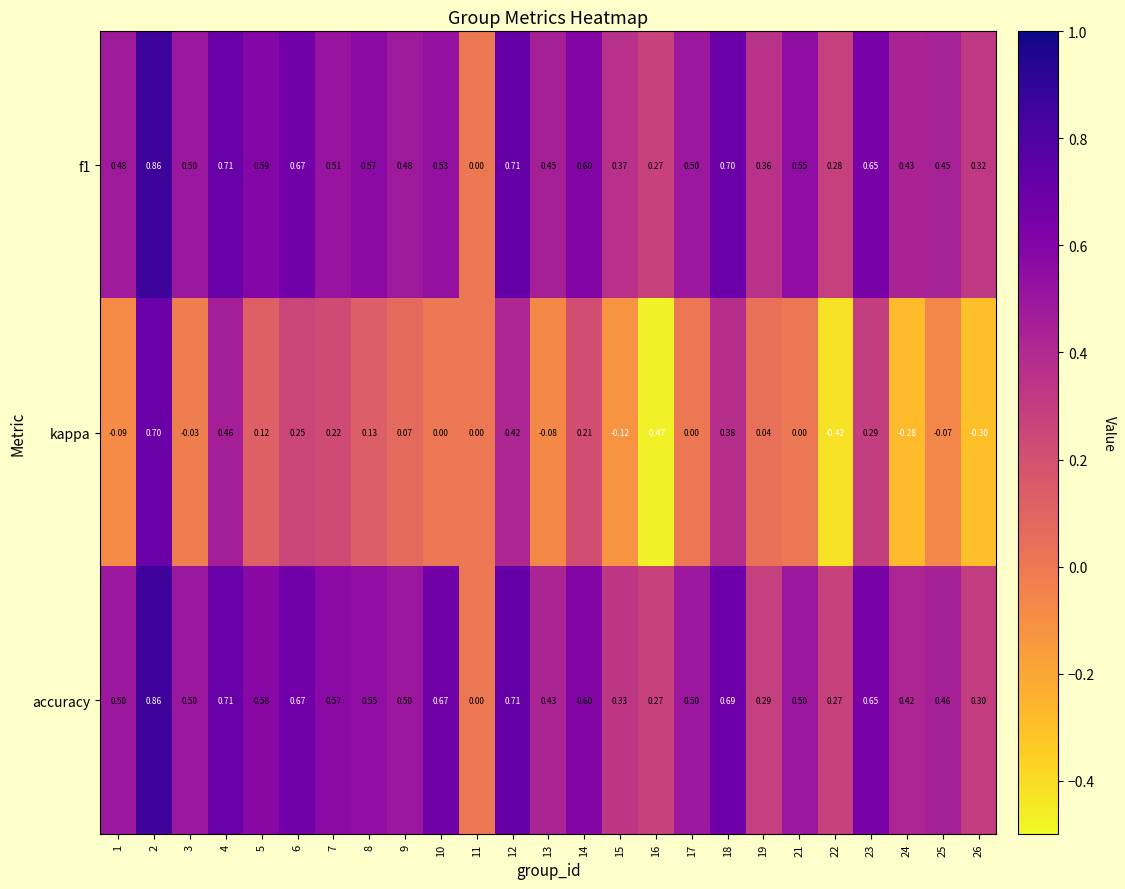

Is the value of f1 at 12 greater than the value of accuracy at 11?

Yes